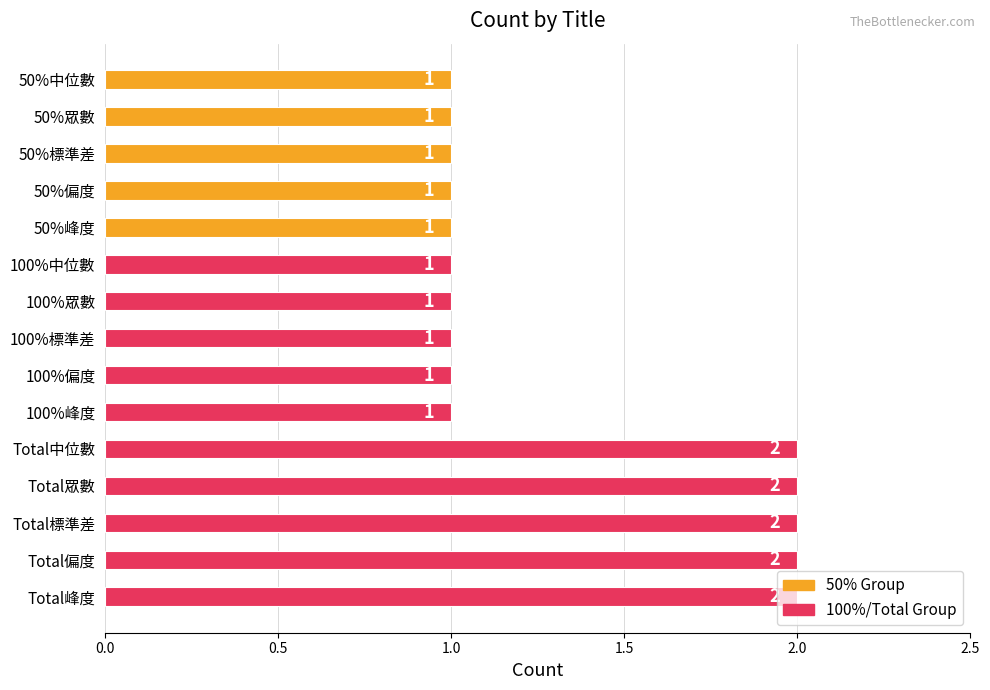

Approximately how many times larger is the value at Total眾數 compared to 100%中位數?

2.0